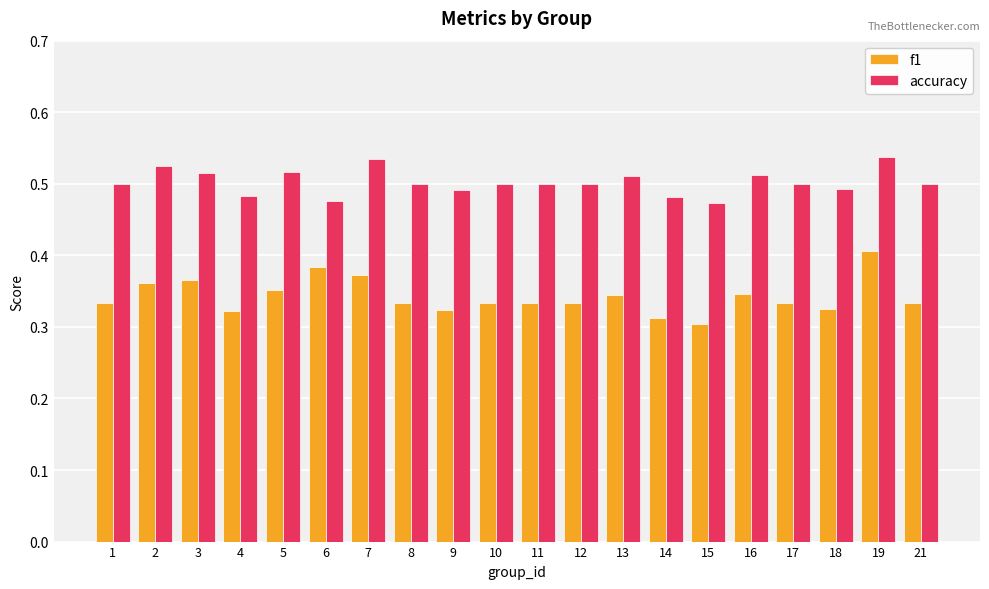

Rank the series by their maximum value, from lowest to highest.

f1, accuracy